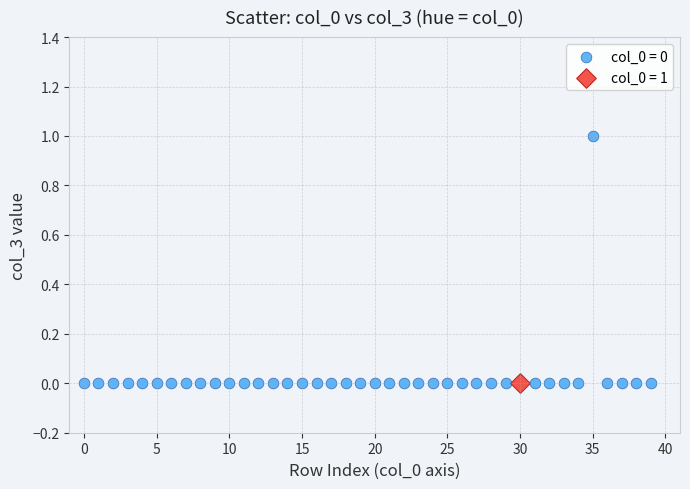

What are all the series names shown in the legend?

col_0 = 0, col_0 = 1